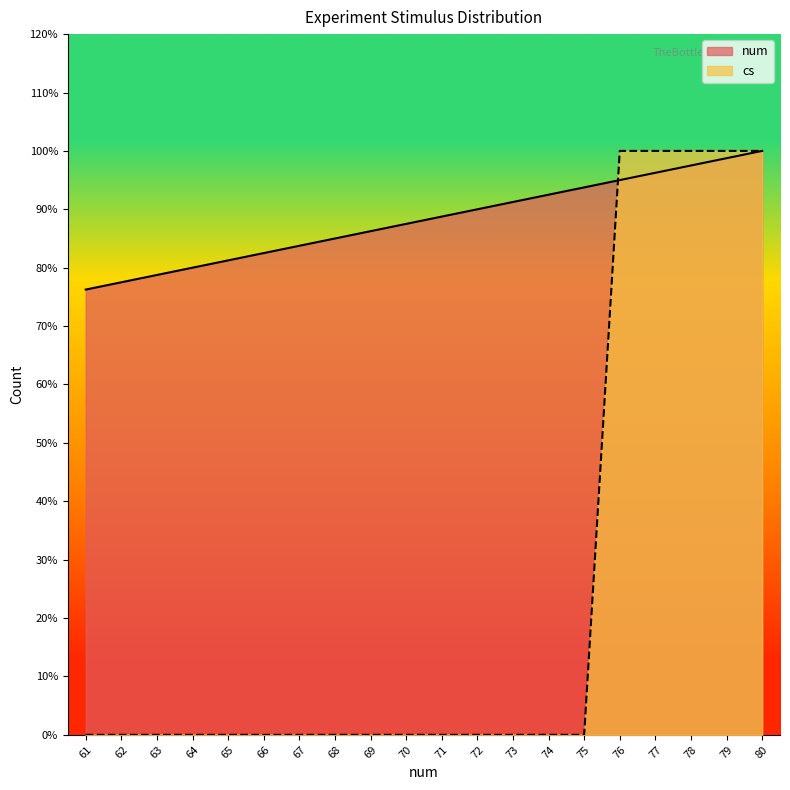

Is it true that cs equals -0.5 at 75?

False